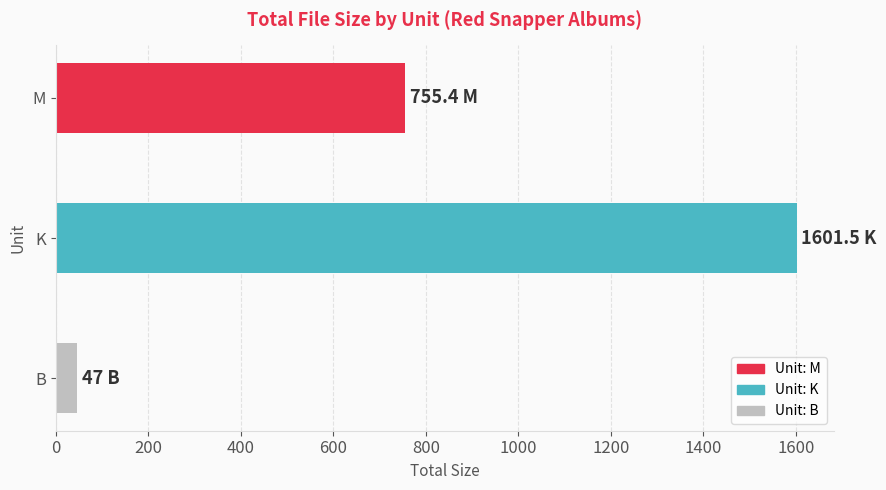

Reading top to bottom, extract all data points from this chart.

755.4	1601.5	47.0